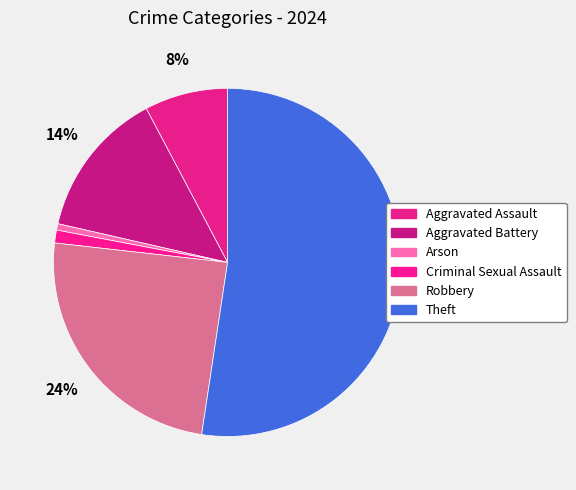

True or false: Robbery accounts for 24% of the total.

True